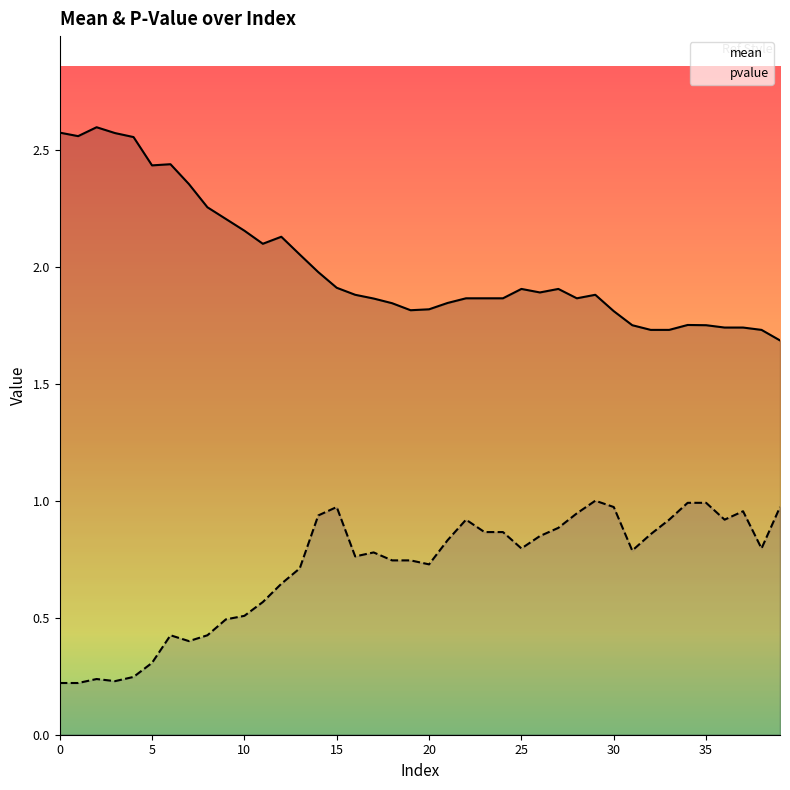

What is the label of the 26th point from the left?

25